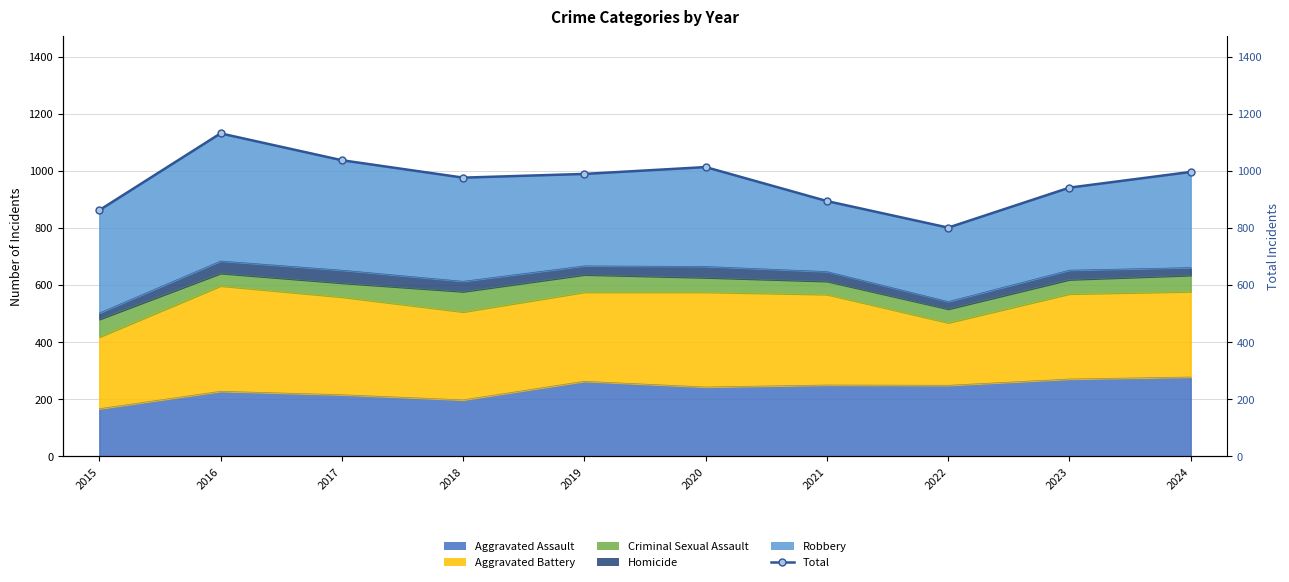

What is the change in value from 2019 to 2023?

-48